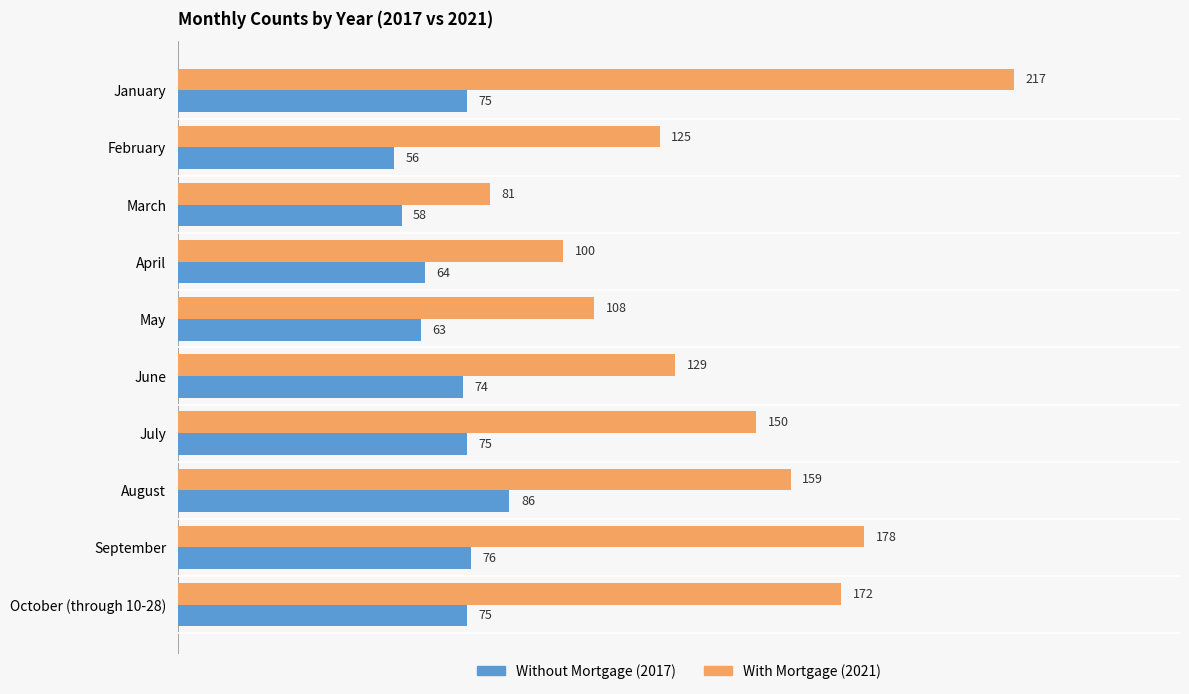

What is the difference between the highest and lowest values at June?

55